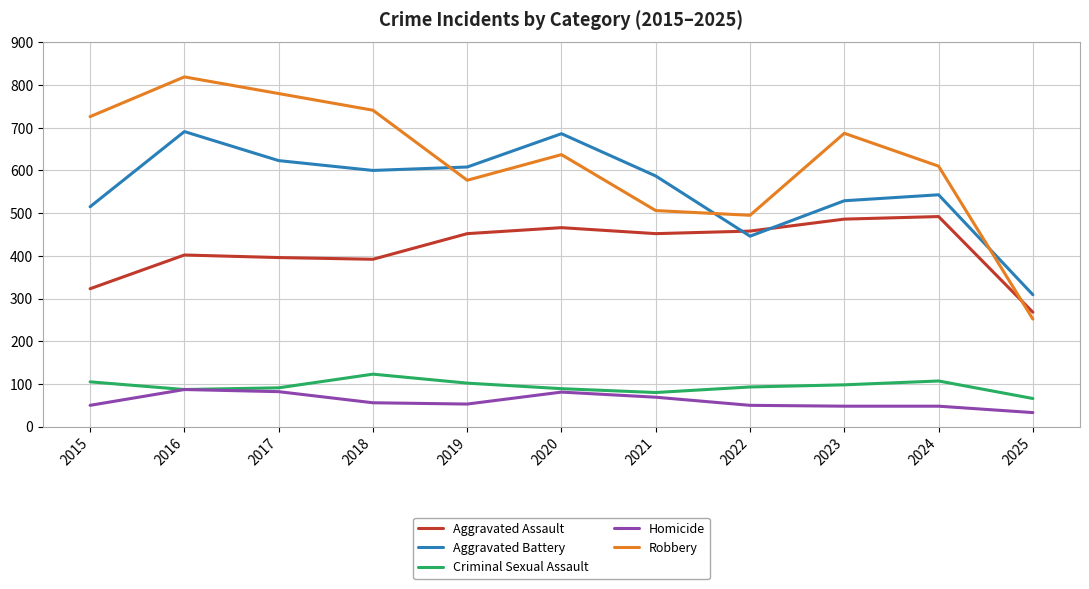

True or false: Robbery and Aggravated Assault intersect in this chart.

True